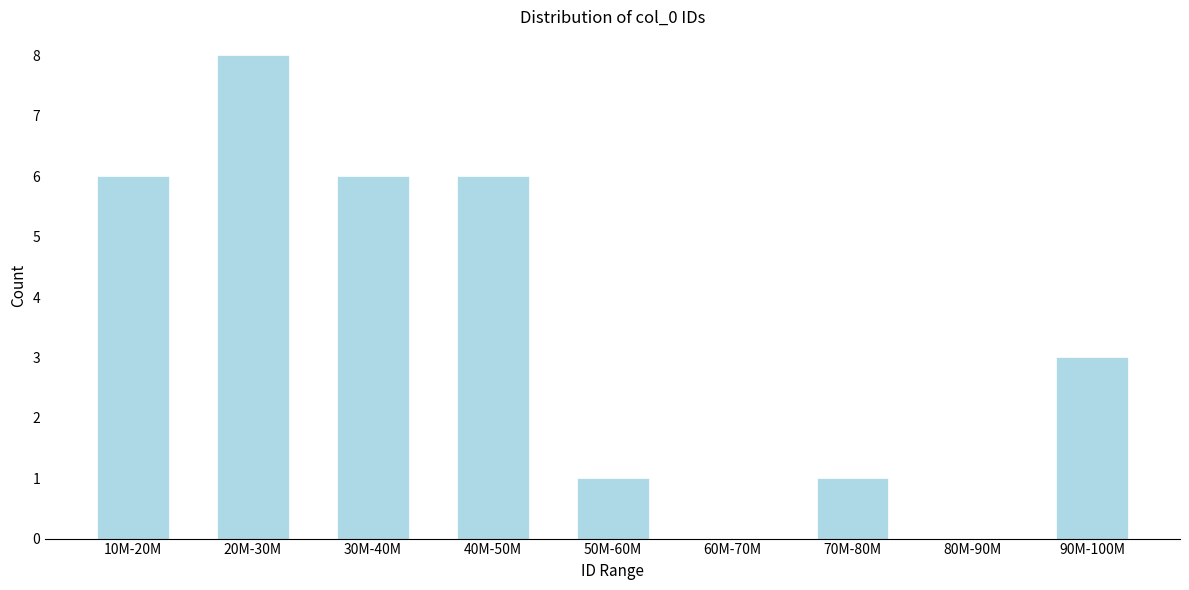

Reading left to right, extract all data points from this chart.

10M-20M=6	20M-30M=8	30M-40M=6	40M-50M=6	50M-60M=1	60M-70M=0	70M-80M=1	80M-90M=0	90M-100M=3